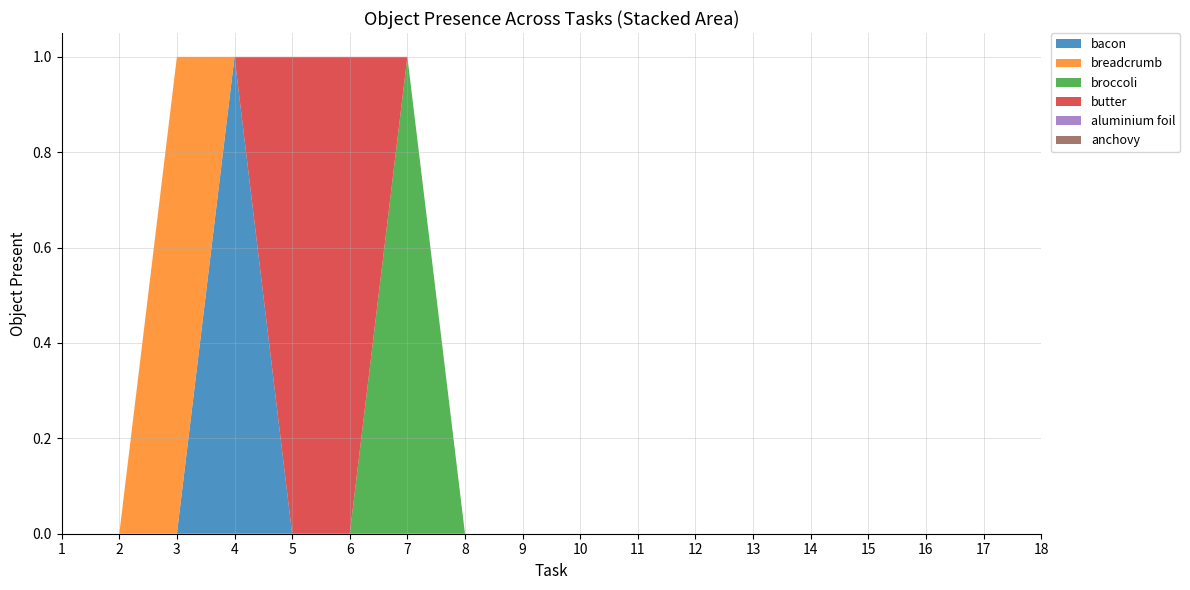

Rank the categories by broccoli value from highest to lowest.

7, 1, 2, 3, 4, 5, 6, 8, 9, 10, 11, 12, 13, 14, 15, 16, 17, 18